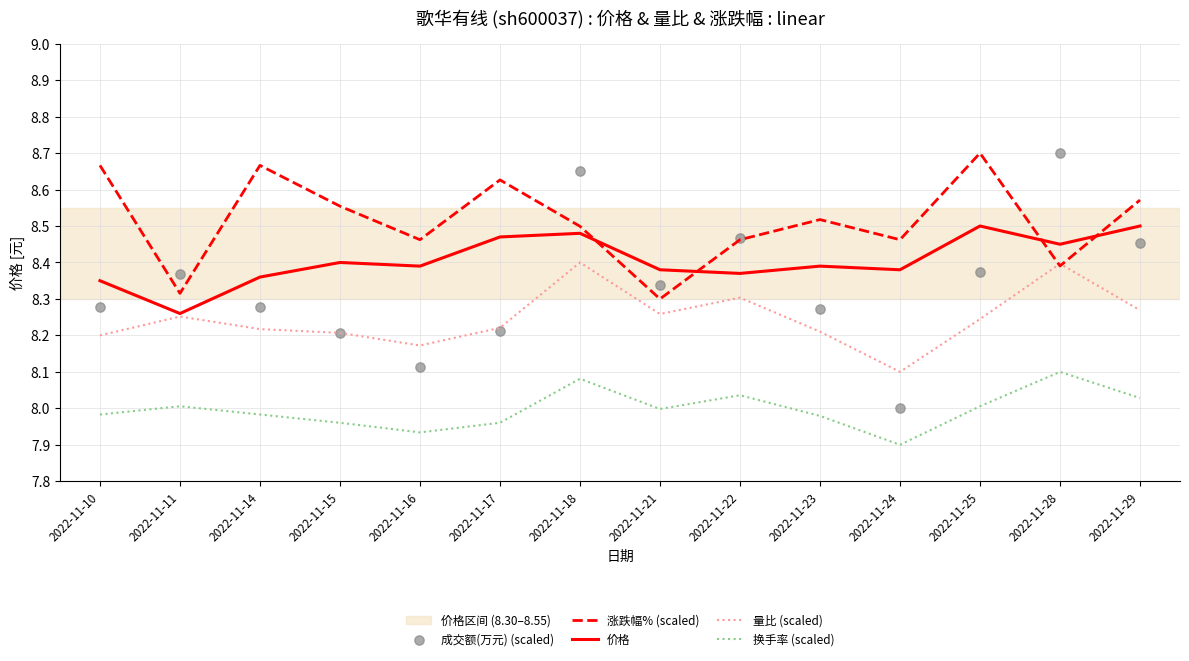

At which category is the sum across all series the highest?

2022-11-18